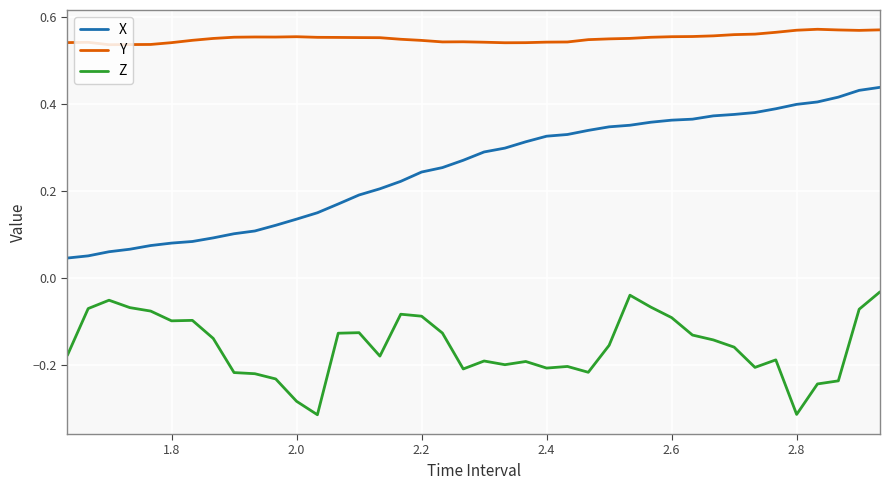

In Y, how many points are higher than both neighbors (excluding endpoints)?

5